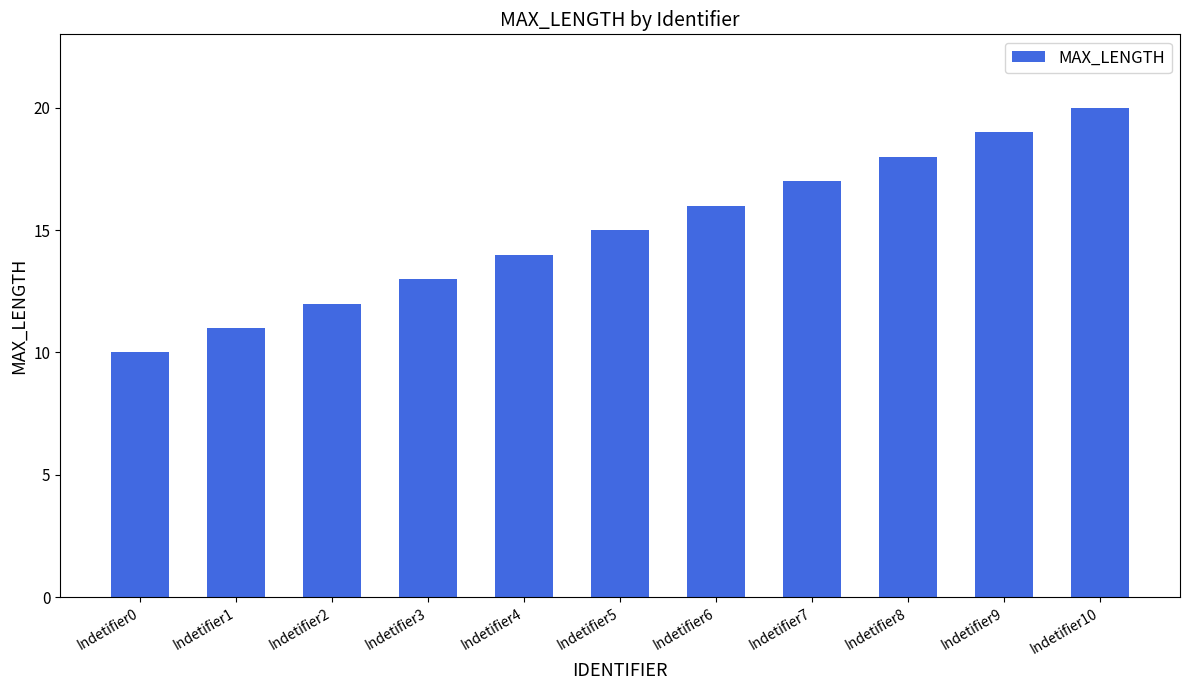

What is the sum of the values at Indetifier6 and Indetifier7?

33